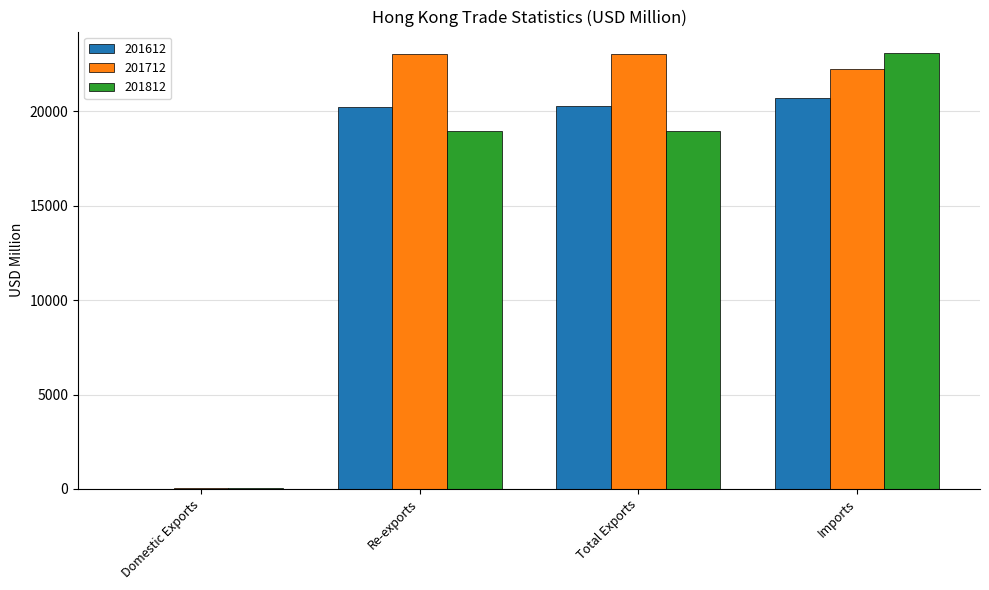

What value does the 201812 series have at Total Exports?

18982.7